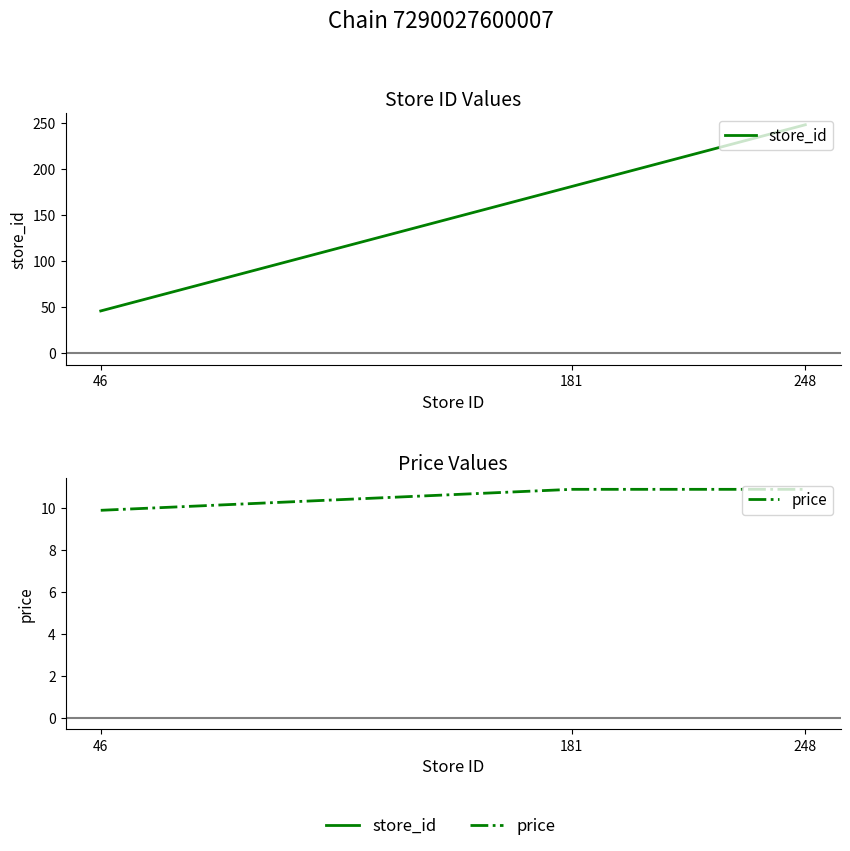

Count the number of categories in the chart.

3